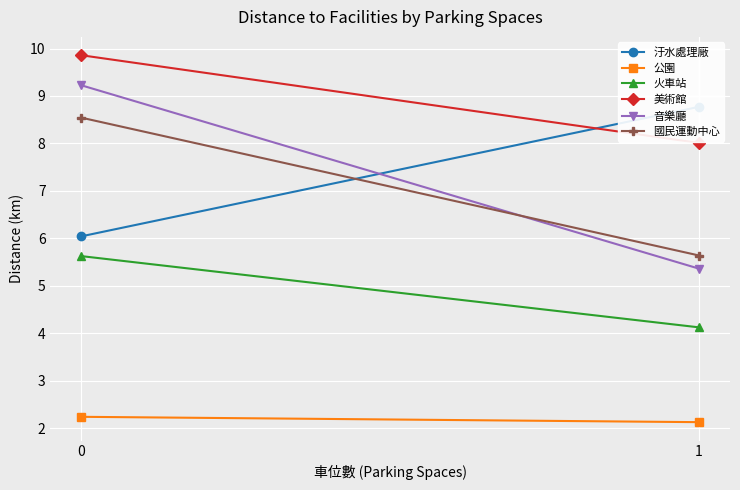

At 0, list the series in order from smallest to largest.

公園, 火車站, 汙水處理廠, 國民運動中心, 音樂廳, 美術館